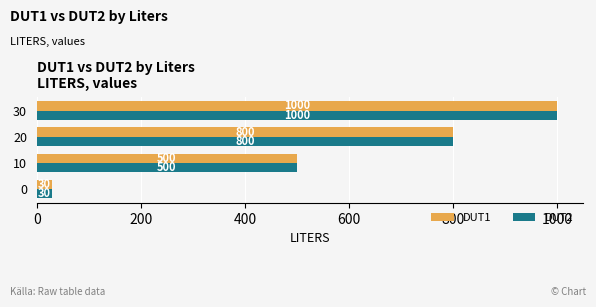

How many data points in DUT2 are less than 800?

2